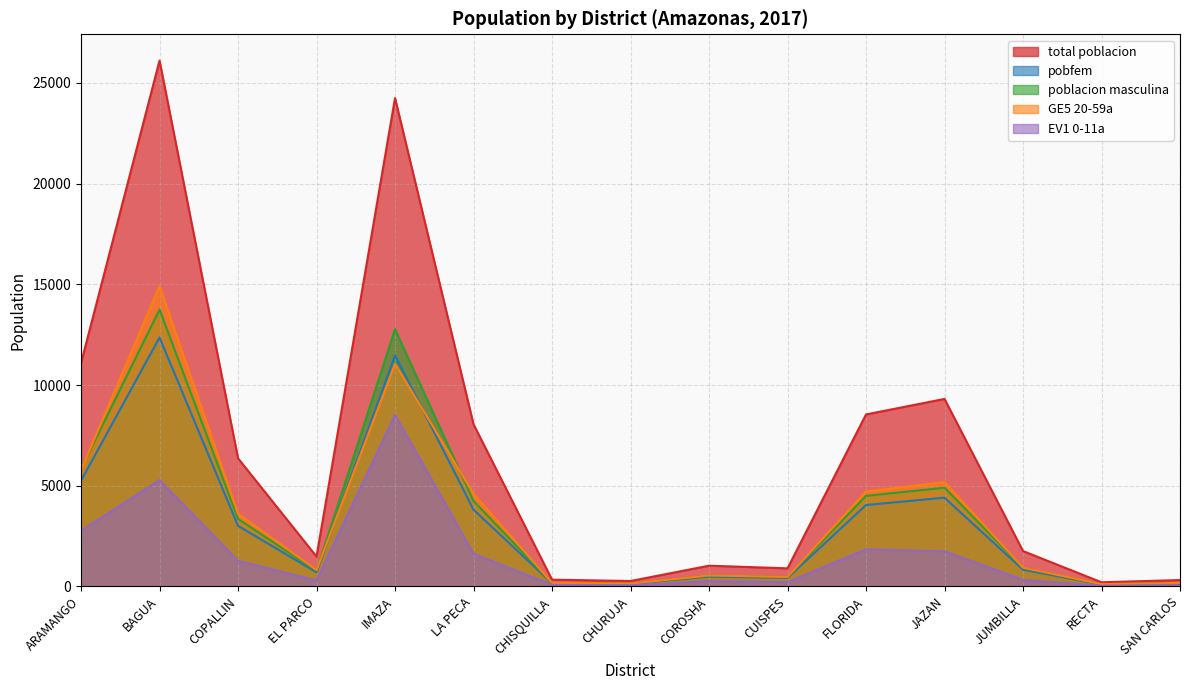

True or false: total poblacion and GE5 20-59a cross at least once.

False